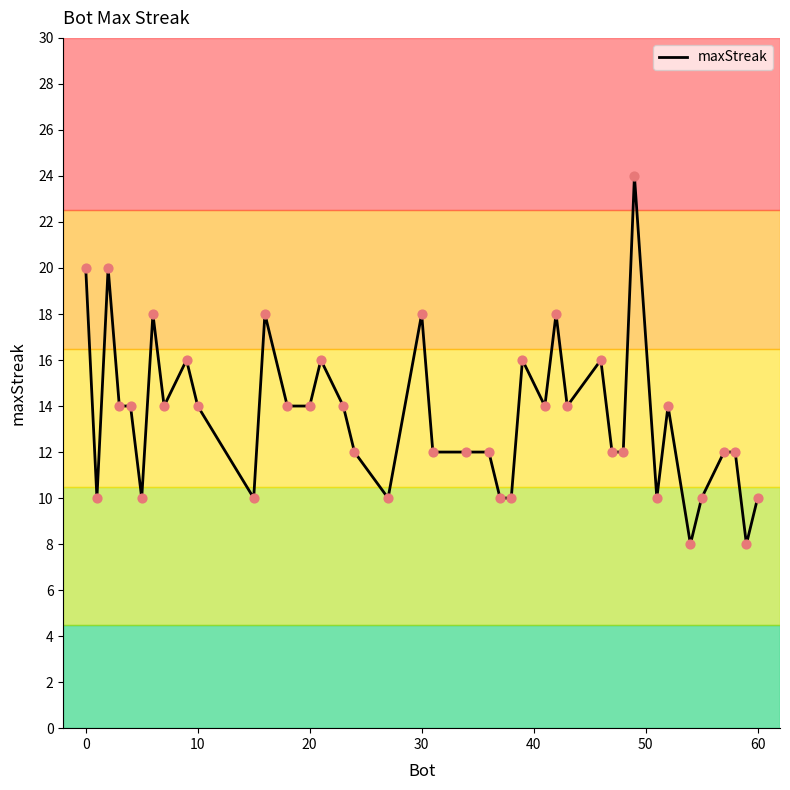

What is the maximum value shown in the chart?

24